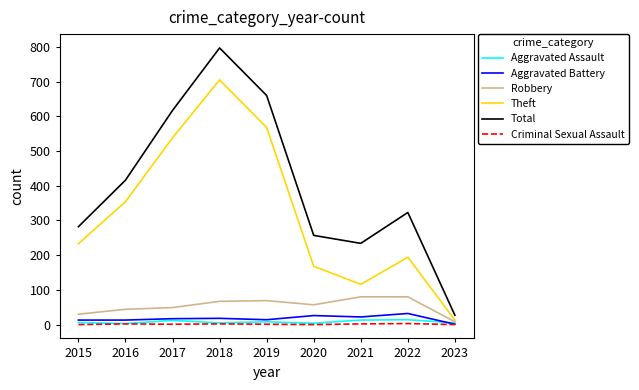

What is the minimum value for Total?

27